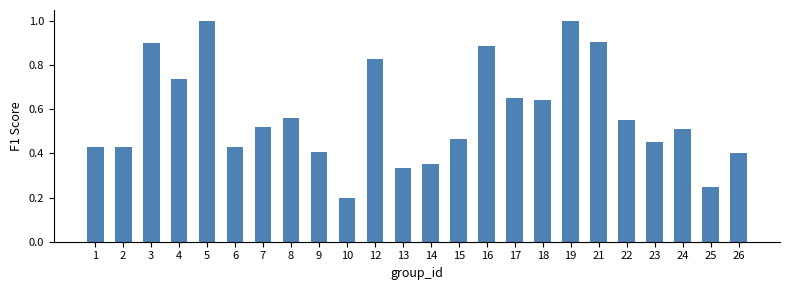

What is the change in value from 4 to 13?

-0.4